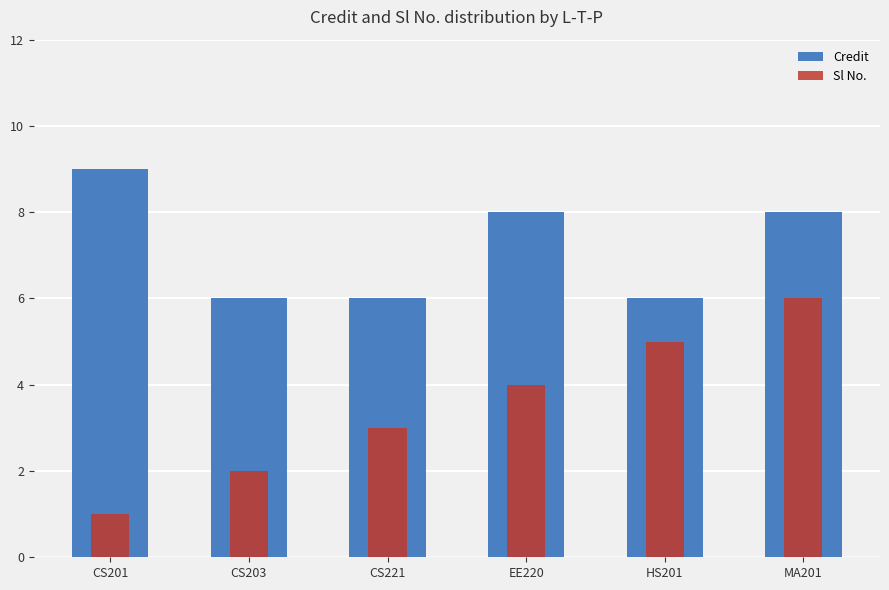

What is the label of the 6th bar from the left?

MA201